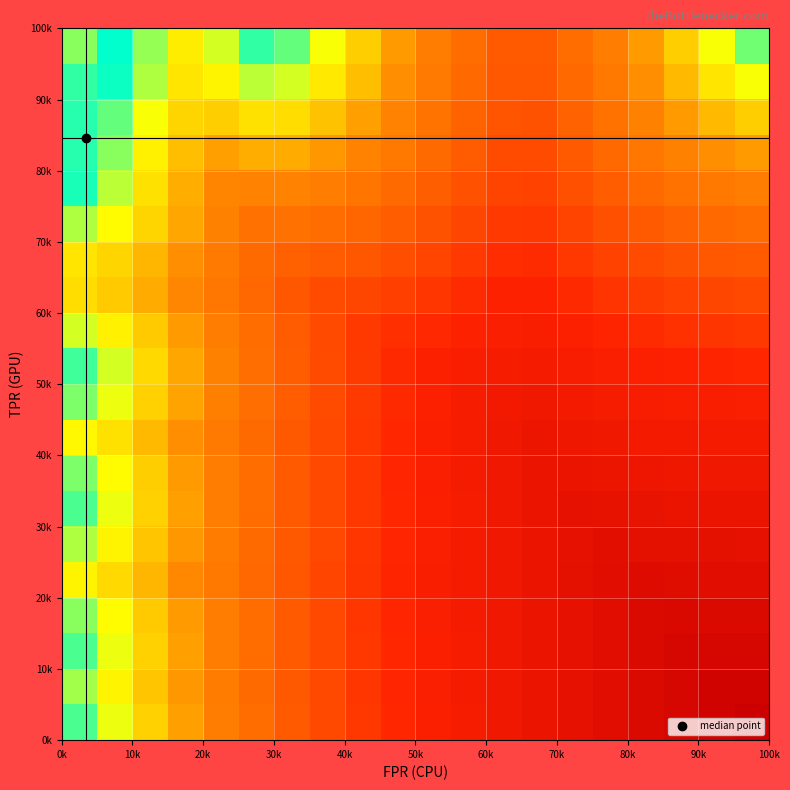

Count the number of data series in this chart.

20